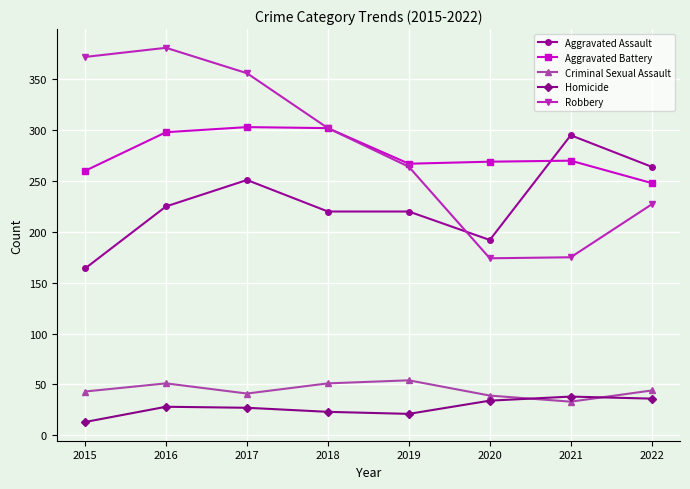

True or false: Homicide has more than 0 points higher than both neighbors.

True